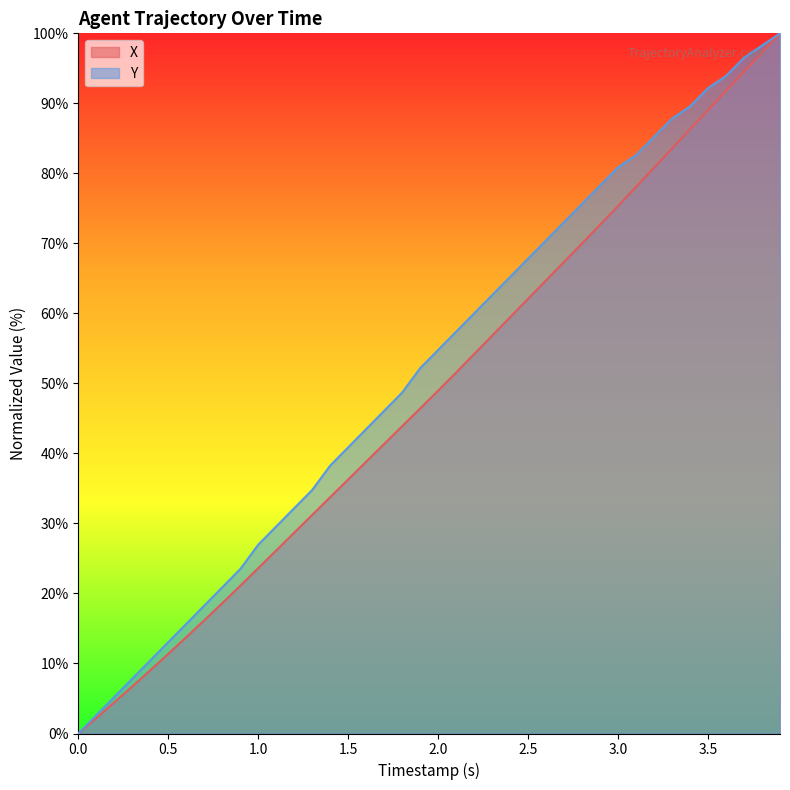

Is the value of X at 1.0 greater than the value of Y at 32?

No